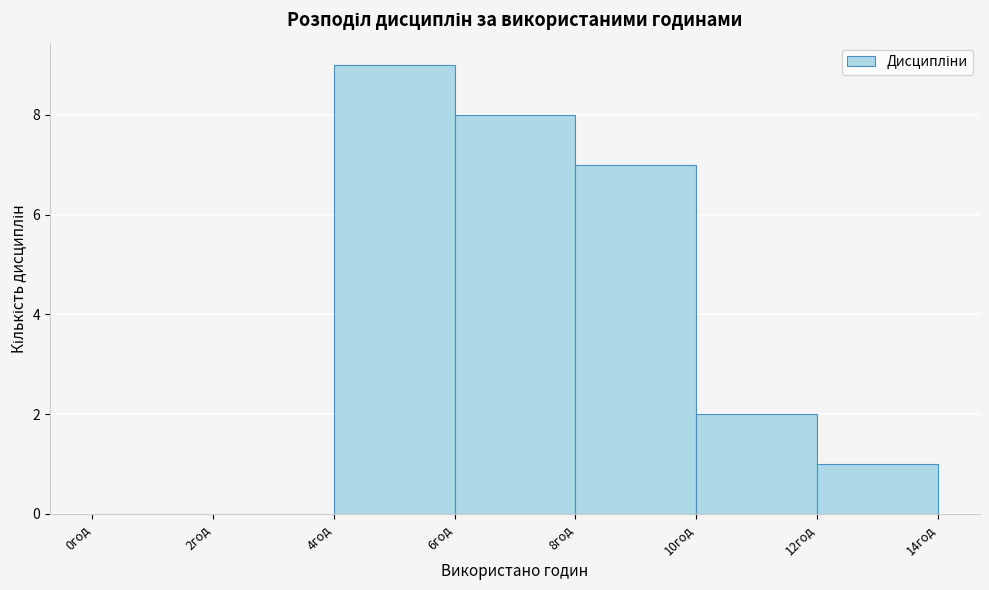

How tall is the bar that spans 8 to 10 on the x-axis? The values are not printed on the chart, so give them approximately, as read against the axis.

7